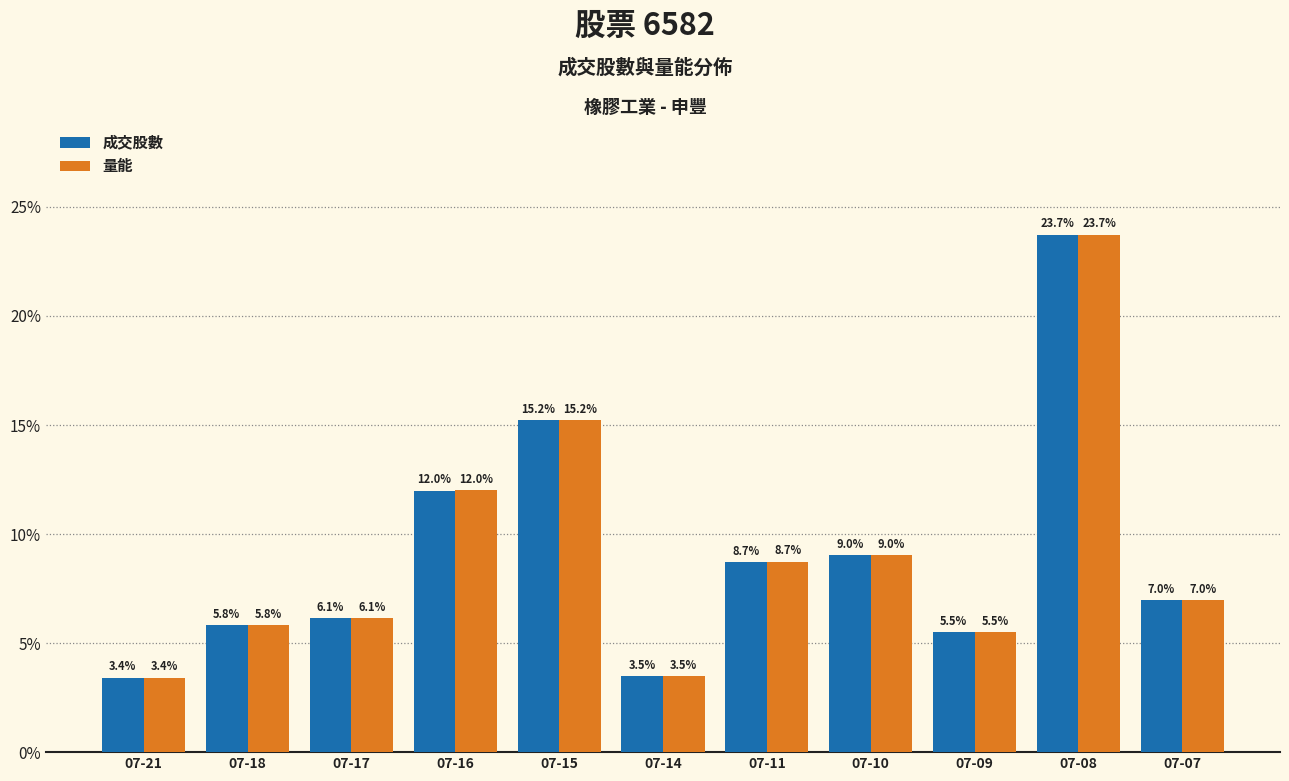

The 成交股數 series shows 2.6 at 07-17. True or false?

False